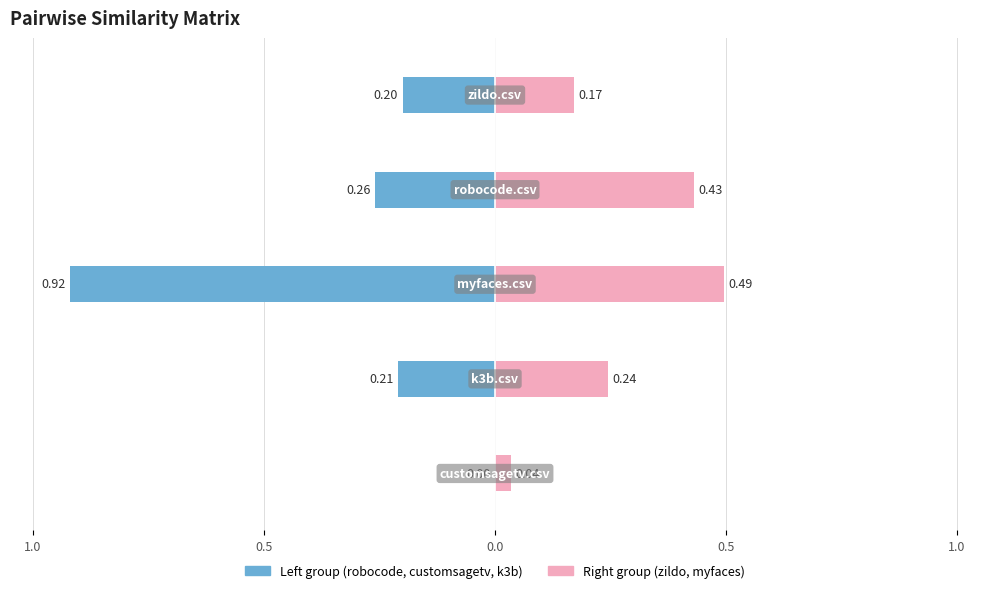

Which has a higher value, 1.0 or 0.5?

1.0